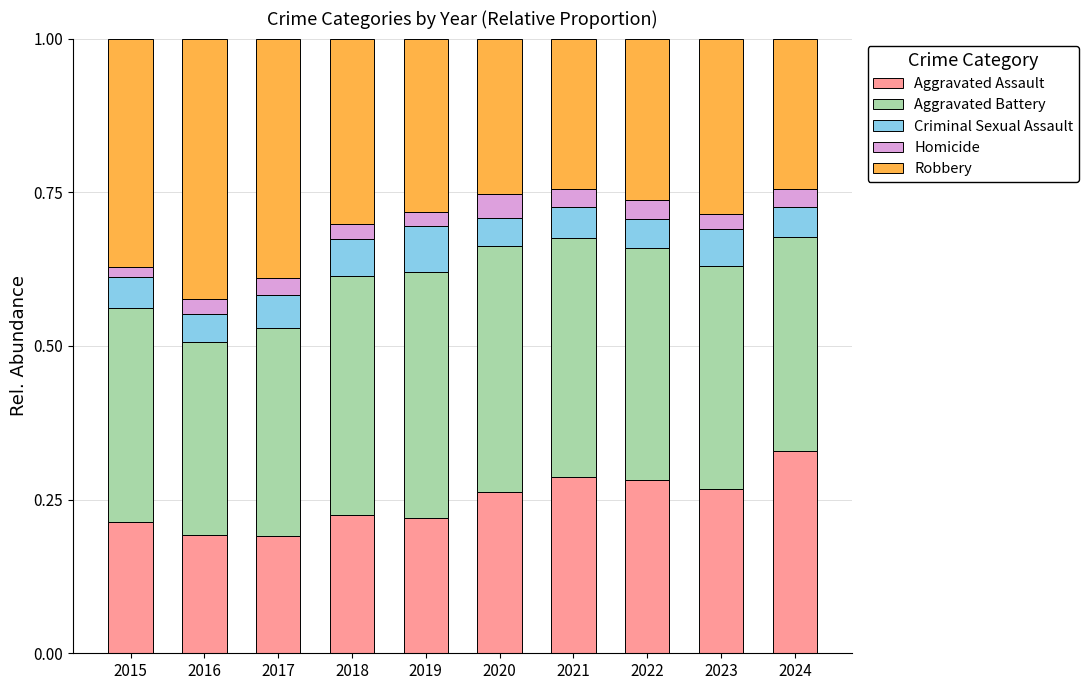

Does the chart contain any negative values?

No